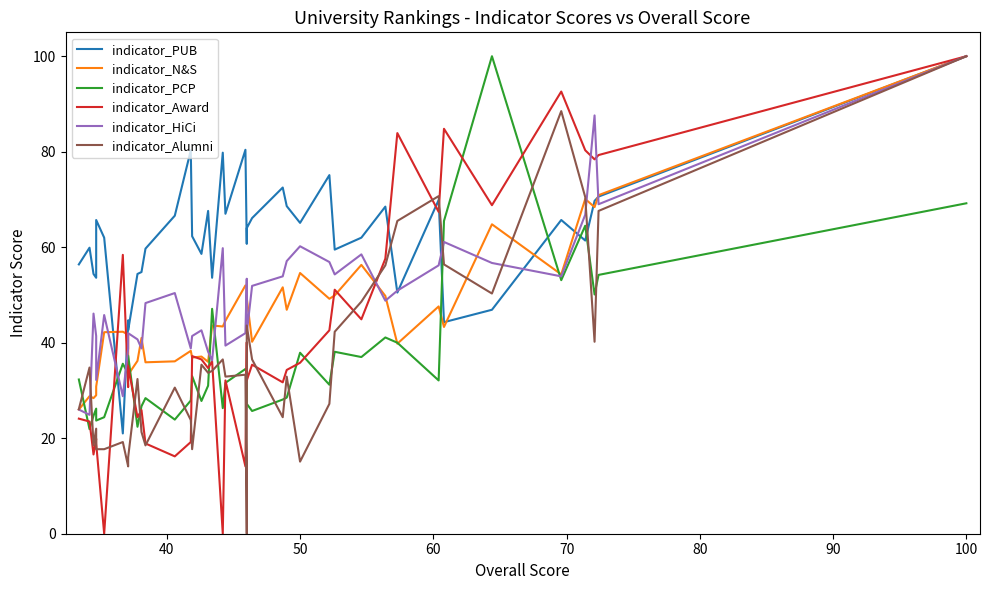

What are all the series names shown in the legend?

indicator_PUB, indicator_N&S, indicator_PCP, indicator_Award, indicator_HiCi, indicator_Alumni